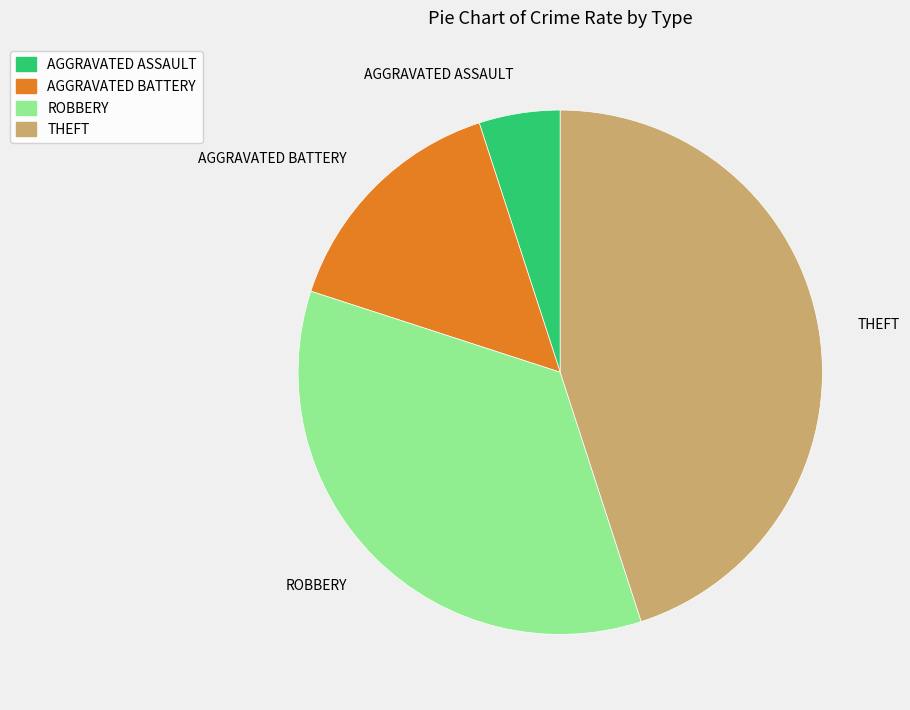

Do AGGRAVATED BATTERY and THEFT together represent more than half of the pie?

Yes